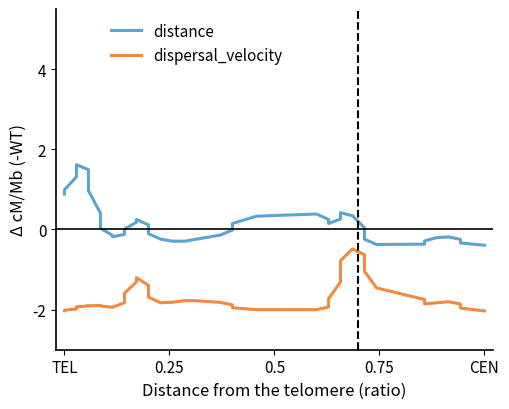

How many interior local valleys does the distance series have?

4